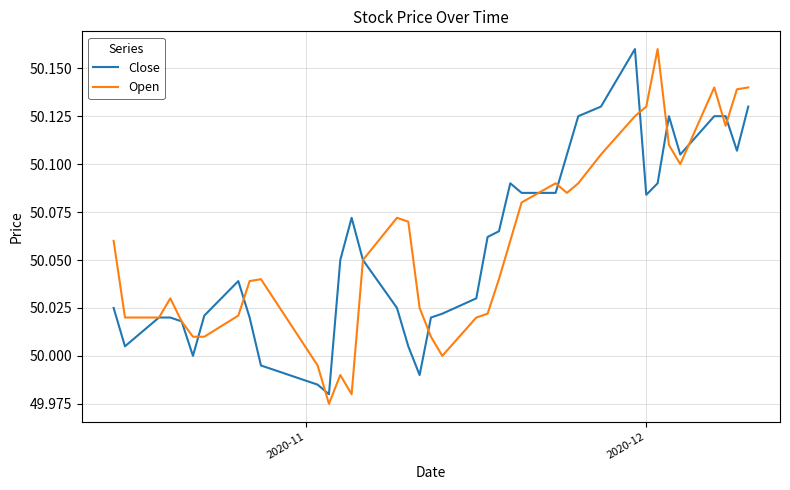

Does the chart display data point markers on the line(s)?

No